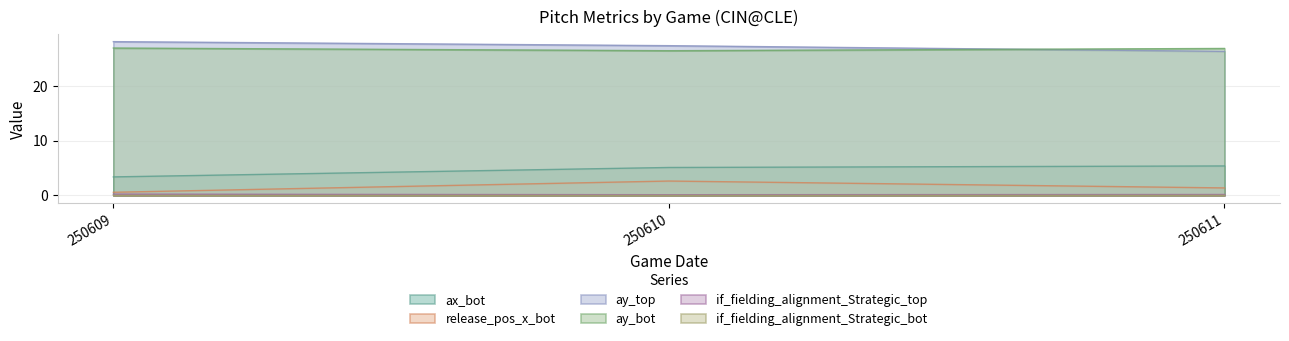

Which category has the lowest value in the ay_top series?

250611